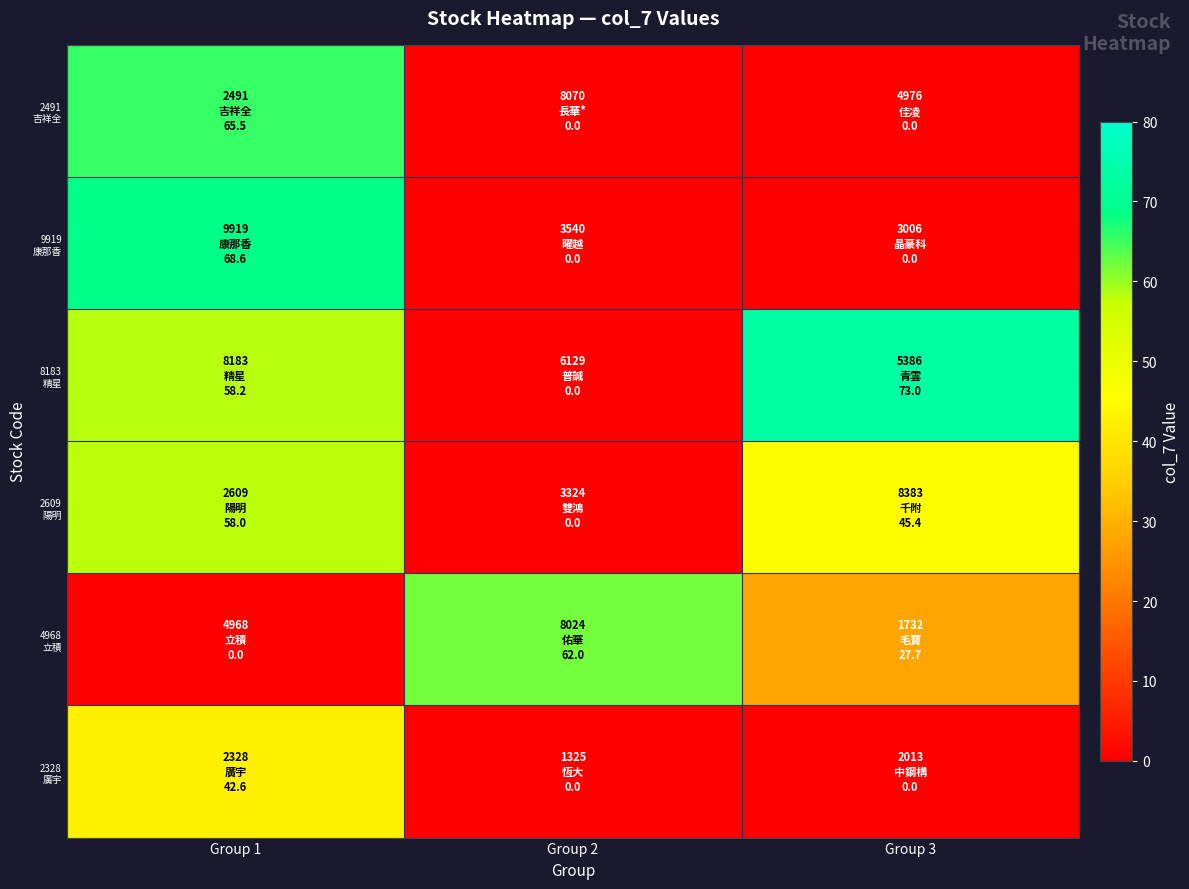

Which series has the largest total across all categories?

8183 精星